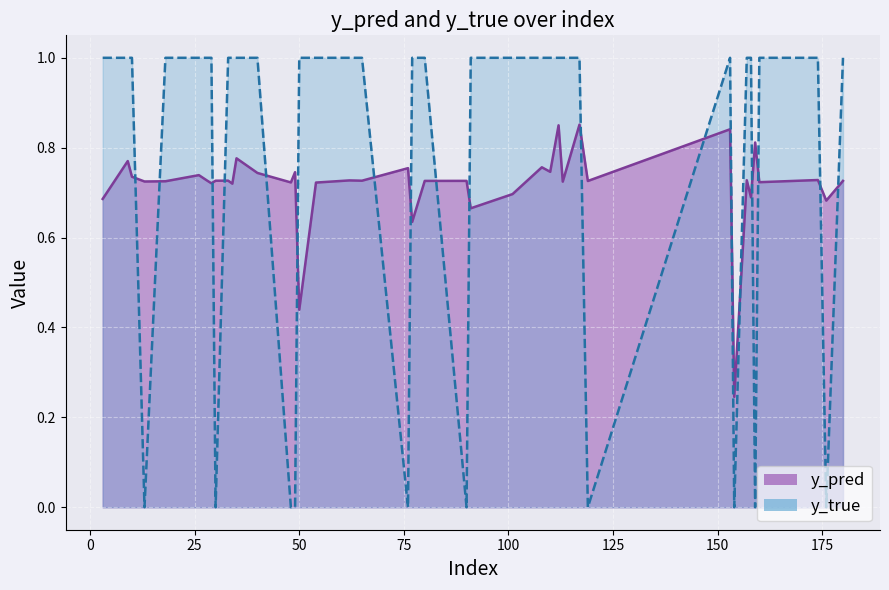

Which series changed the most between 49 and 160?

y_true